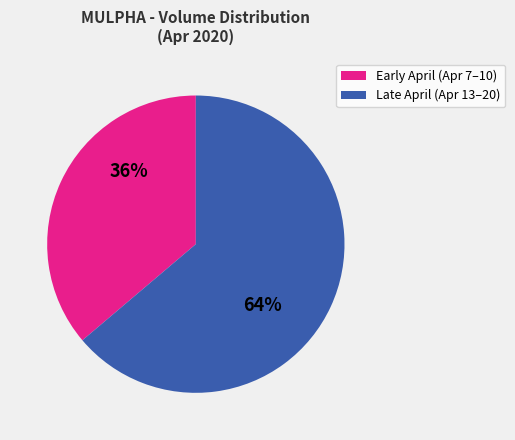

Count the number of slices in the pie.

2